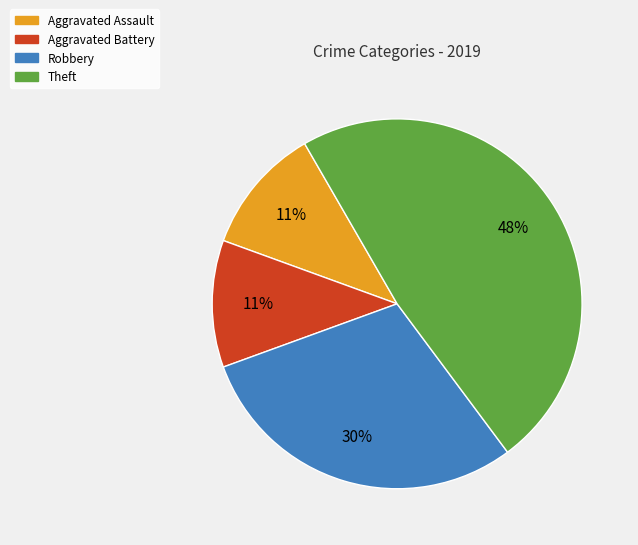

How many segments does this pie chart have?

4